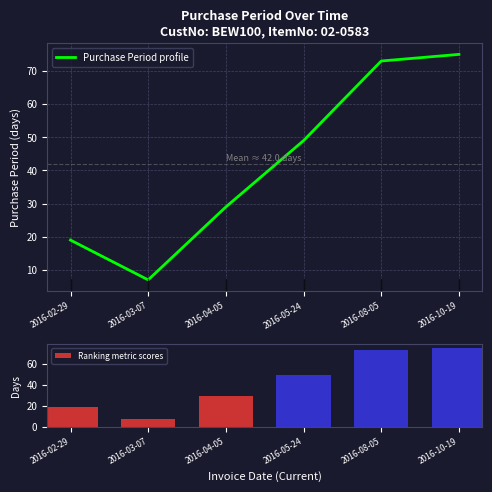

Between 2016-10-19 and 2016-08-05, which is larger?

2016-10-19